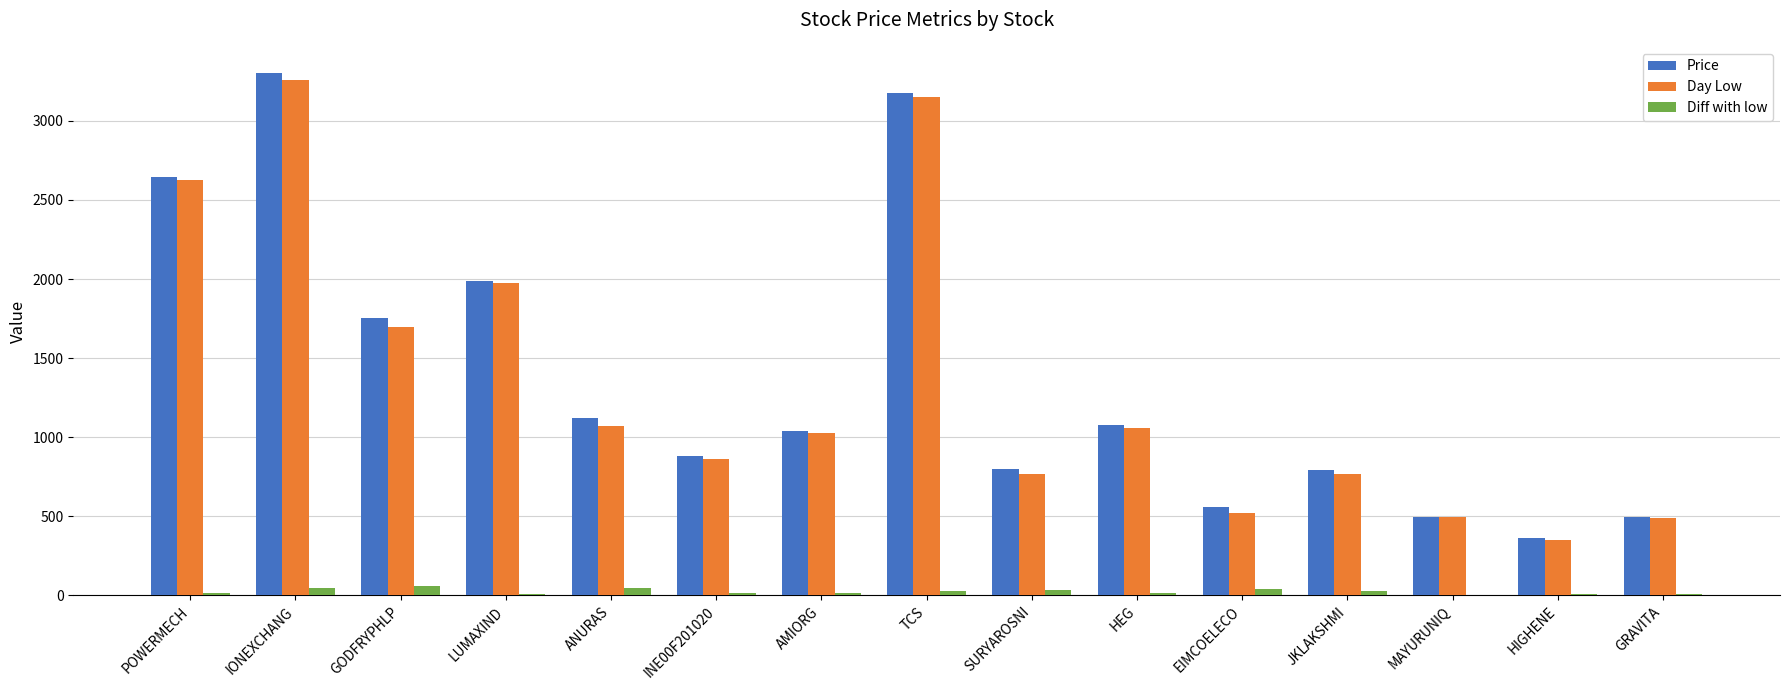

Which series has the widest spread of values?

Price